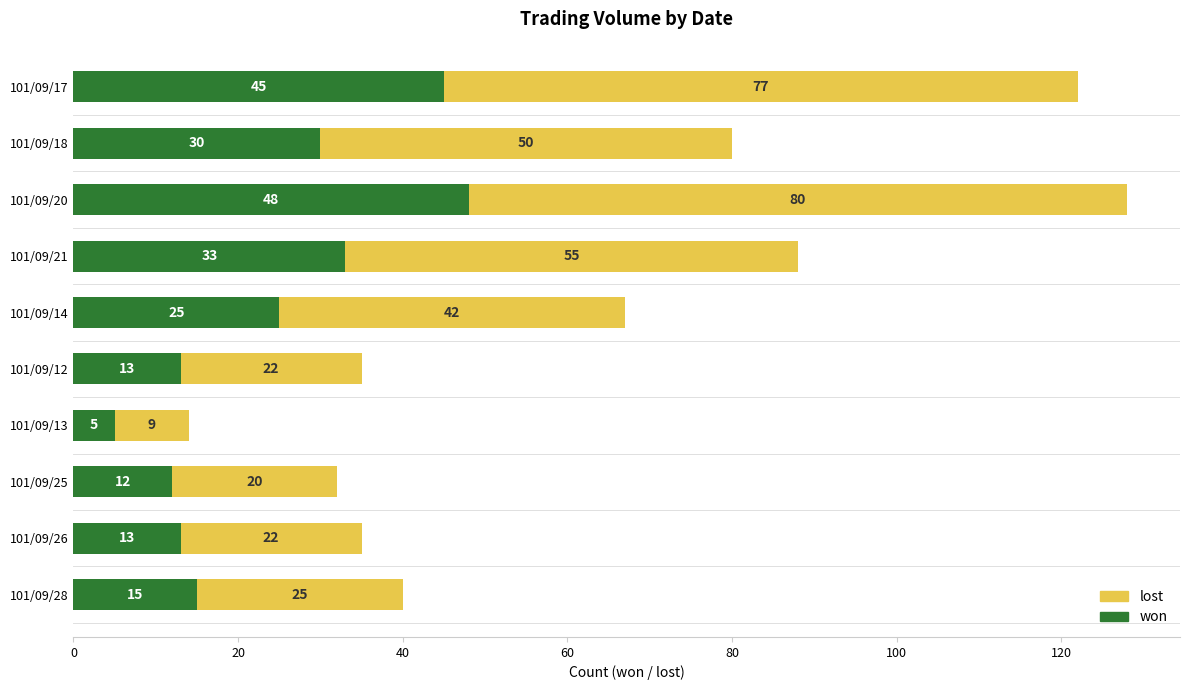

What is the difference between the won values at 101/09/20 and 101/09/13?

43